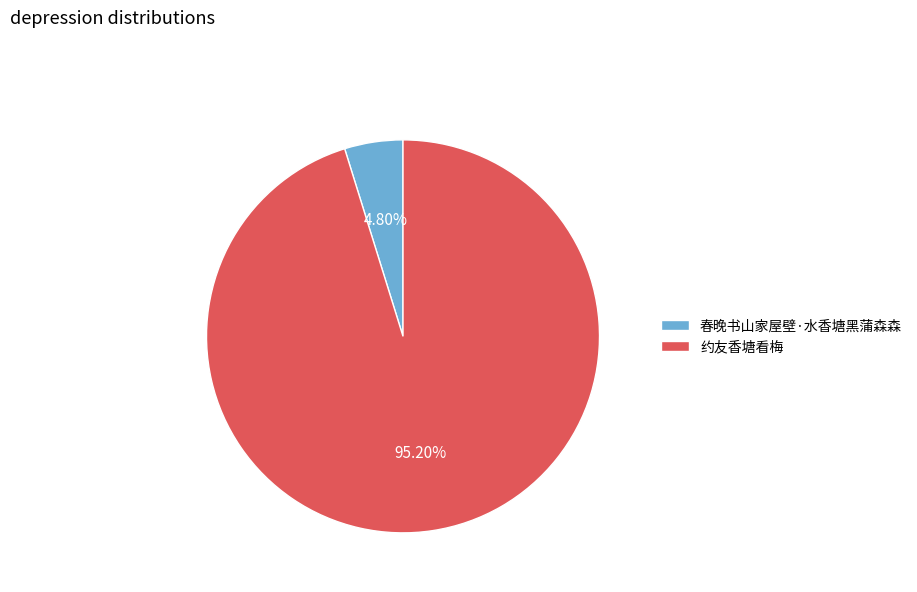

Which slice represents more than half of the pie?

约友香塘看梅